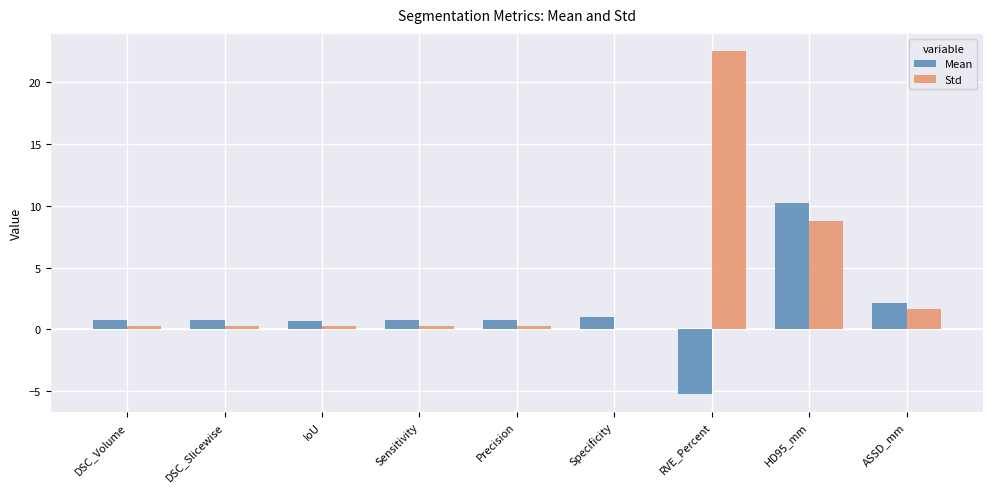

What is the total value across all series at DSC_Slicewise?

1.0